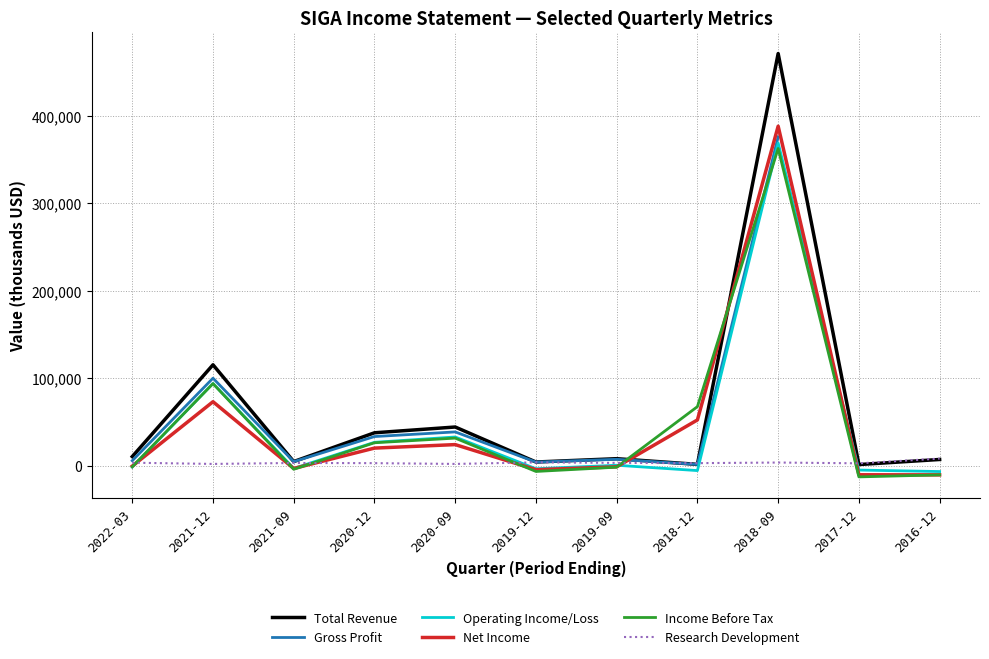

True or false: Gross Profit has more than 1 points higher than both neighbors.

True